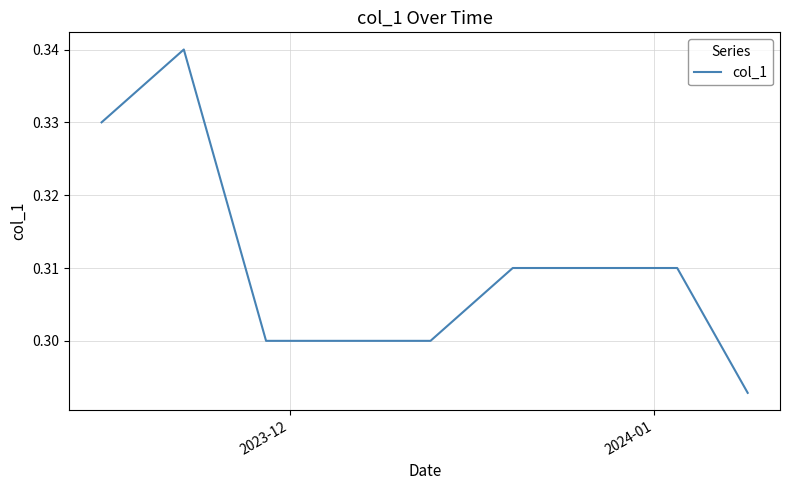

Does the chart display data point markers on the line(s)?

No